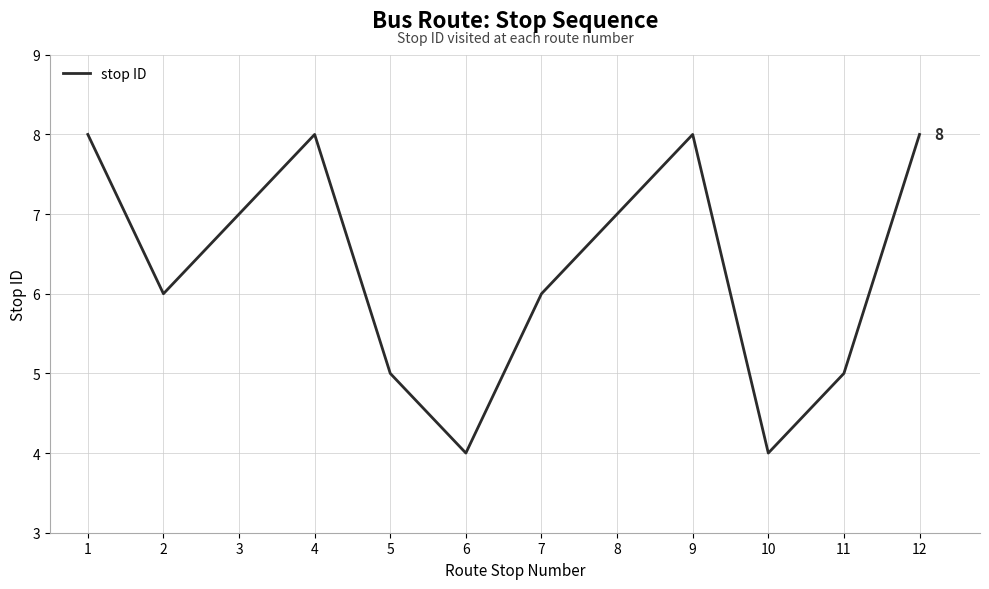

What is the ratio of the value at 9 to the value at 12?

1.0